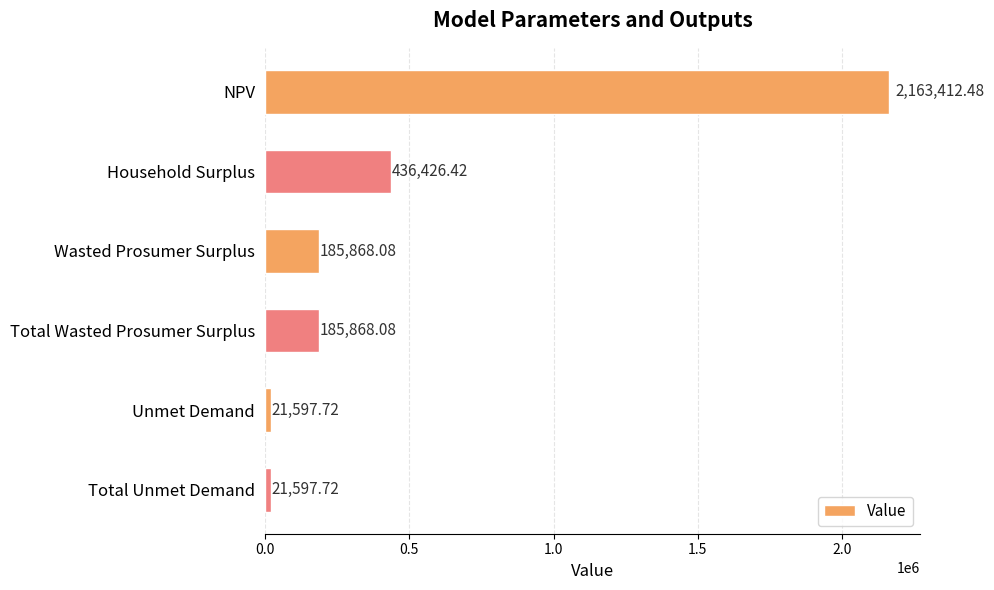

Which label corresponds to the largest value in the chart?

NPV